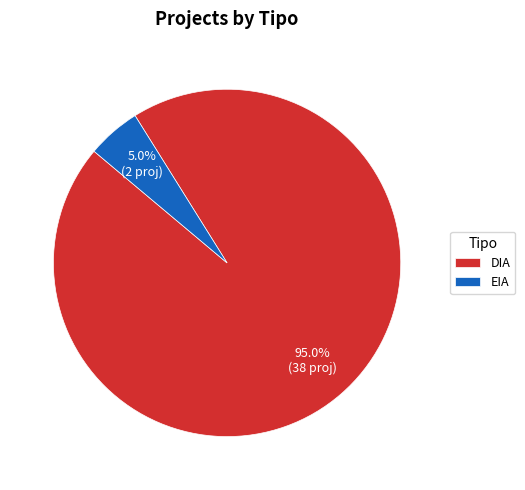

Rank the categories by value from highest to lowest.

DIA, EIA